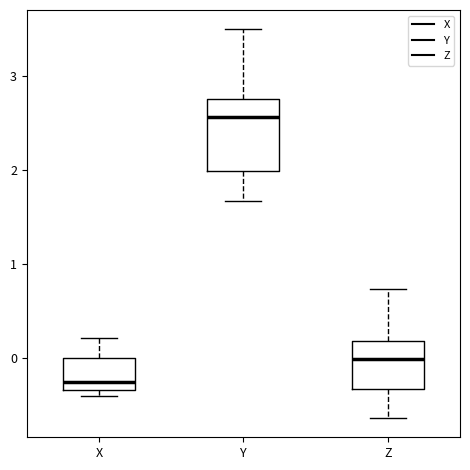

Reading left to right, transcribe this box plot: for each box, give where its median line is, the range the box spans, and where its two whiskers end, as read against the y-axis. The values are not printed on the chart, so give them approximately, as read against the axis.

X: median -0.3 (just above the box's lower edge), box -0.3 to 0.0, whiskers -0.4 to 0.2
Y: median 2.6, box 2.0 to 2.8, whiskers 1.7 to 3.5
Z: median 0.0, box -0.3 to 0.2, whiskers -0.6 to 0.7